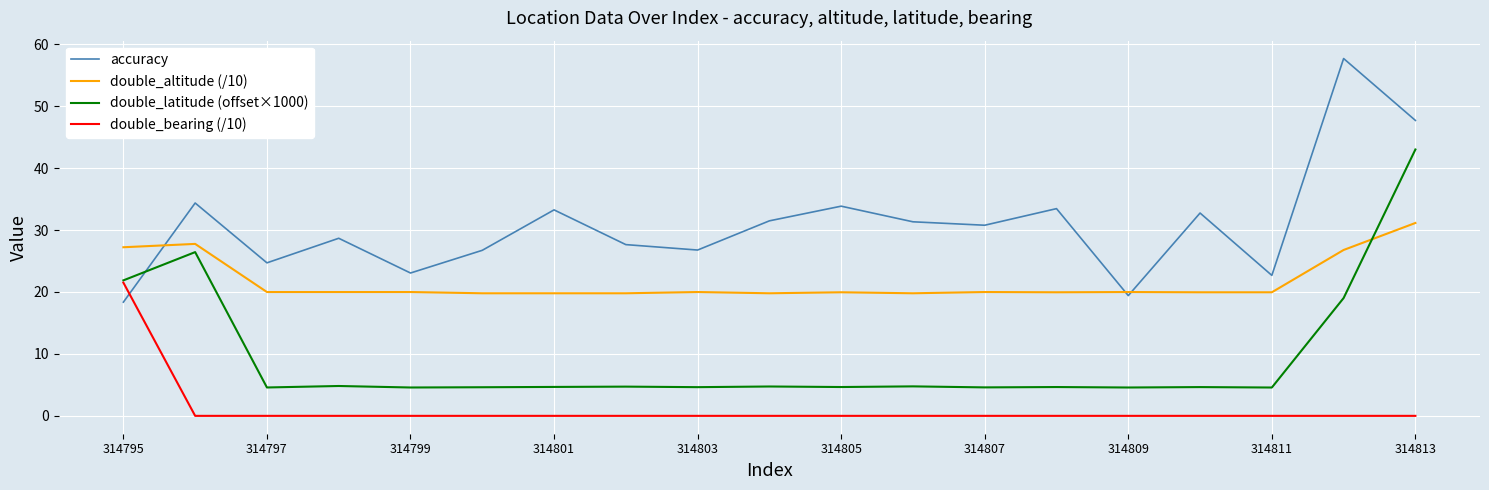

What is the maximum value shown in the chart?

57.7